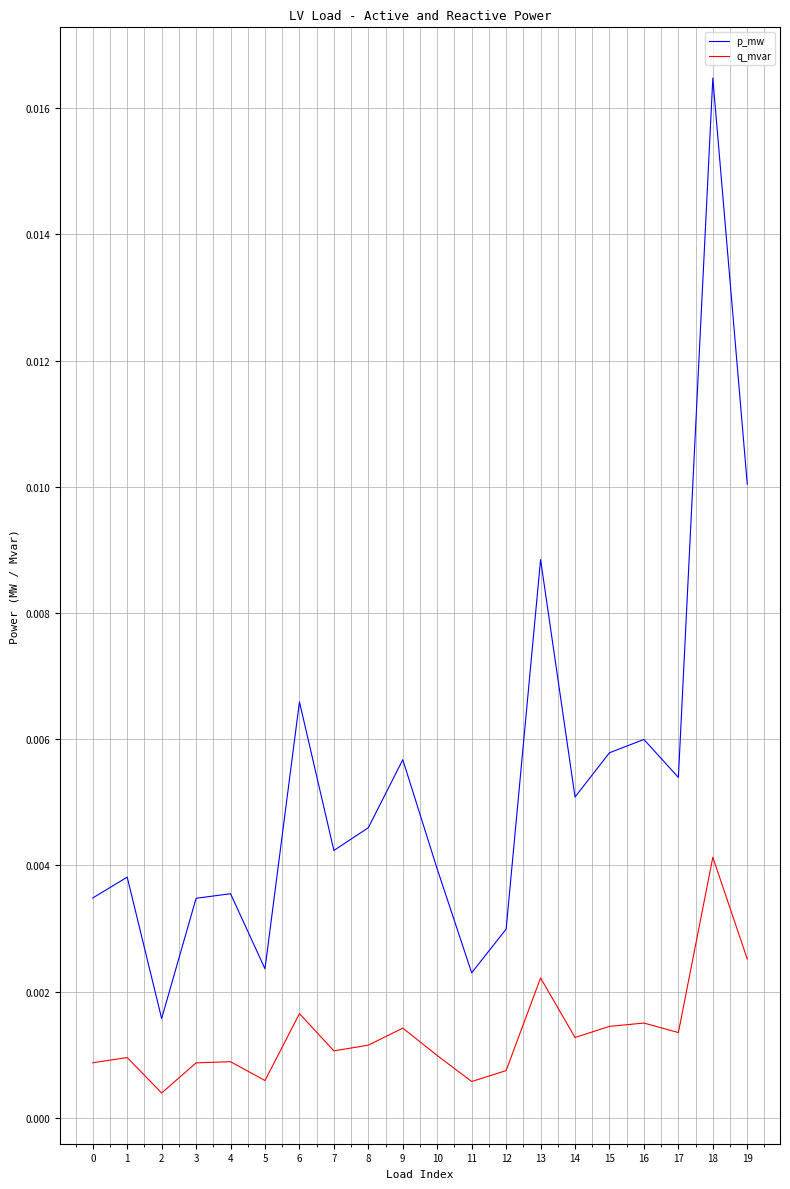

At which category is the sum across all series the highest?

18